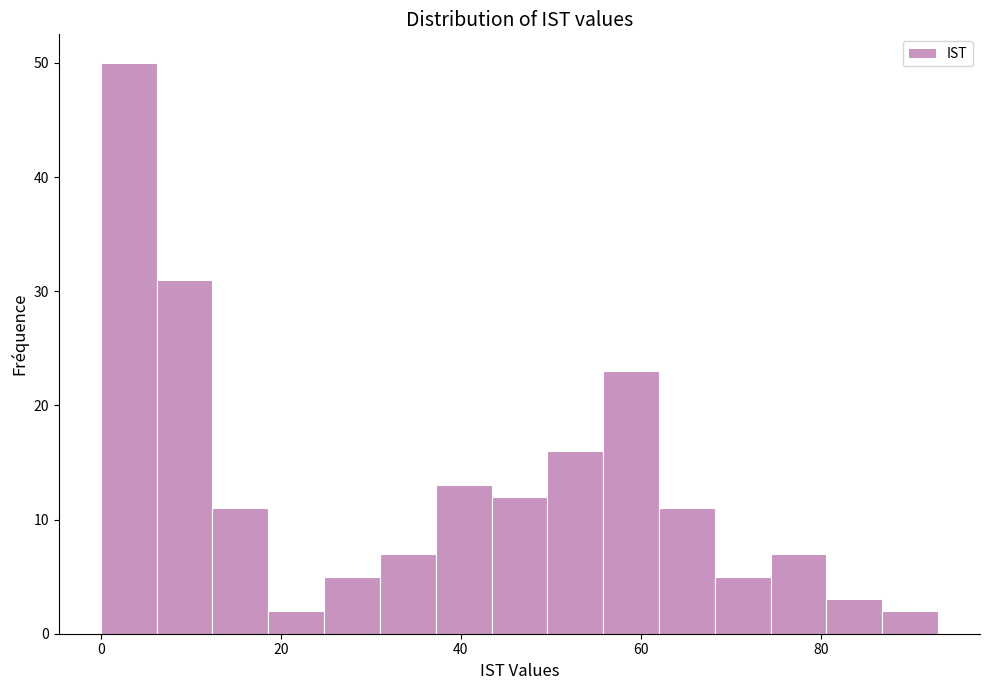

Around what value on the x-axis is the tallest bar? Give the approximate position of its centre, as read against the axis.

4